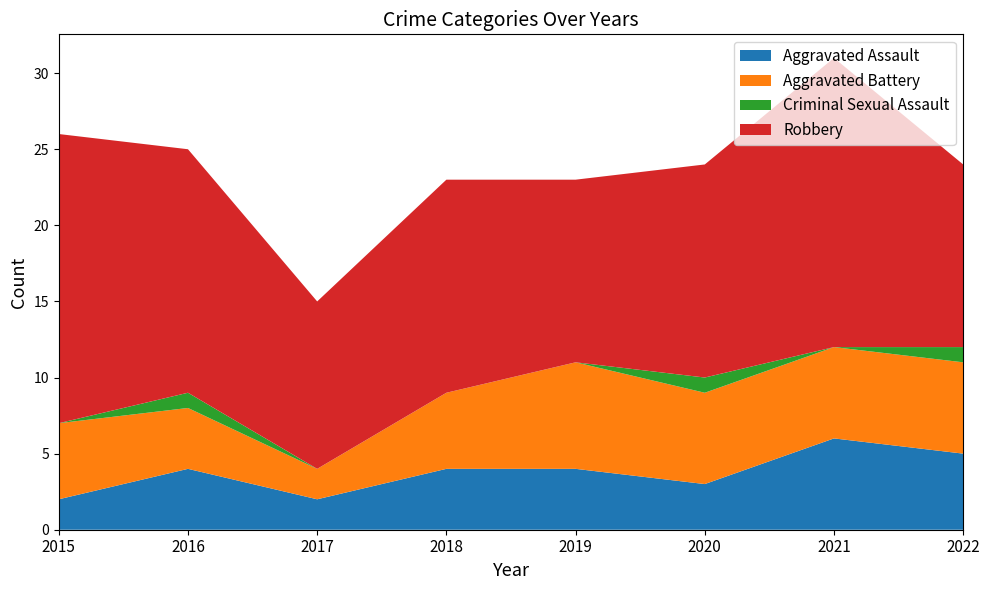

Reading left to right, list all the values displayed in this chart.

Aggravated Assault: 2	4	2	4	4	3	6	5
Aggravated Battery: 5	4	2	5	7	6	6	6
Criminal Sexual Assault: 0	1	0	0	0	1	0	1
Robbery: 19	16	11	14	12	14	19	12